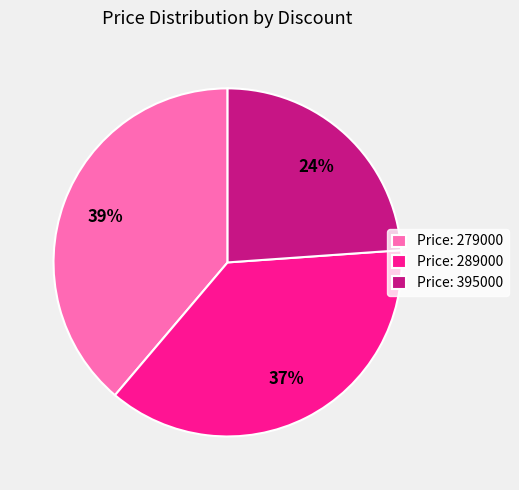

Is the sum of Price: 395000 and Price: 279000 greater than half?

Yes